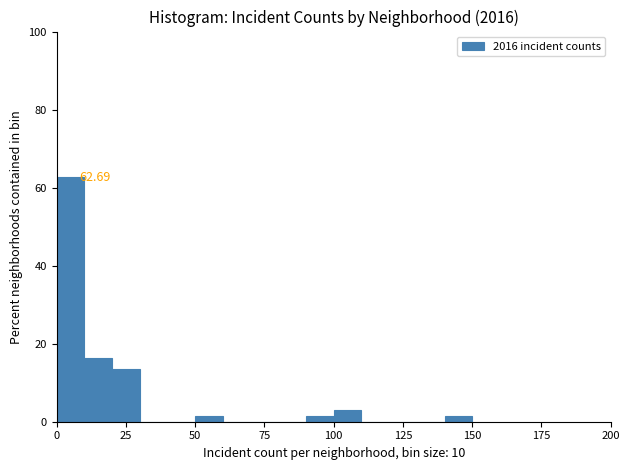

Read against the x-axis, roughly where is the centre of the tallest bar?

5